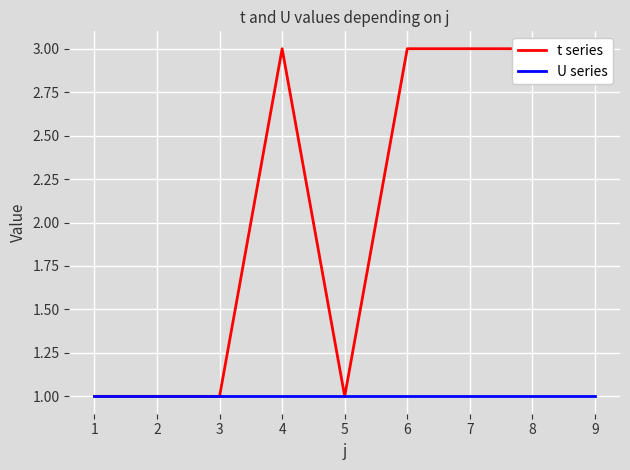

What are all the series names shown in the legend?

t series, U series